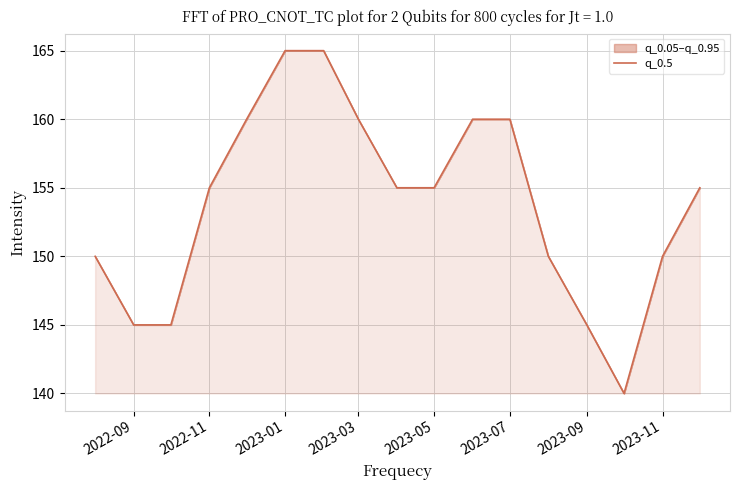

What is the minimum value shown in the chart?

140